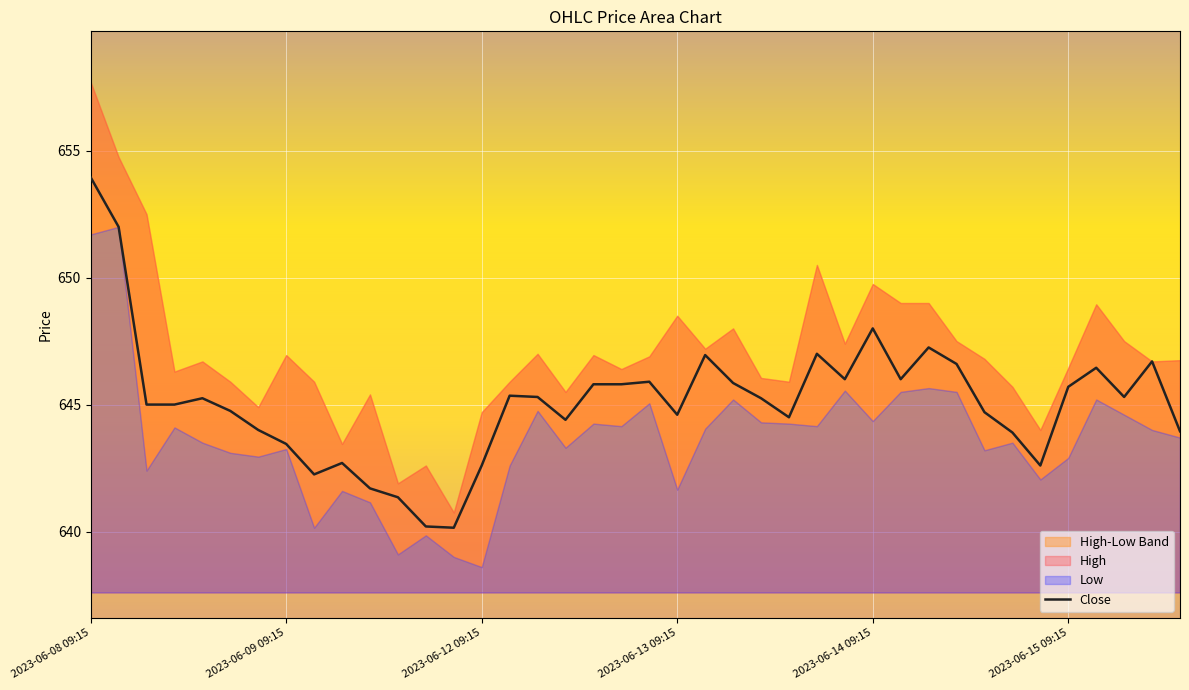

Which category has the highest value in the Close series?

2023-06-08 09:15